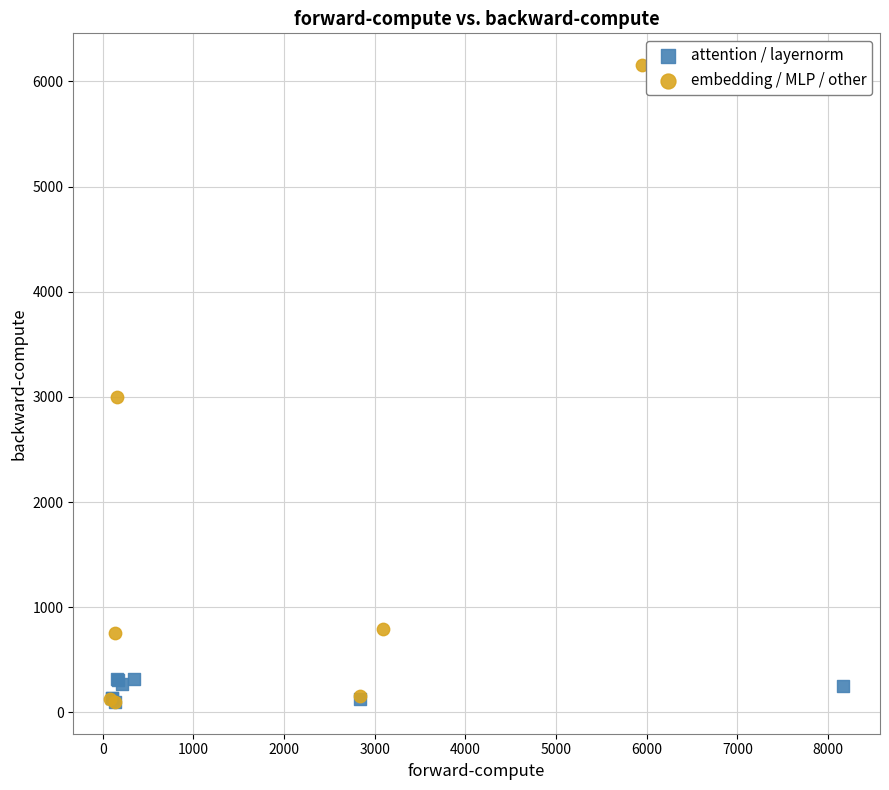

Which series has the largest Y range (max minus min)?

embedding / MLP / other